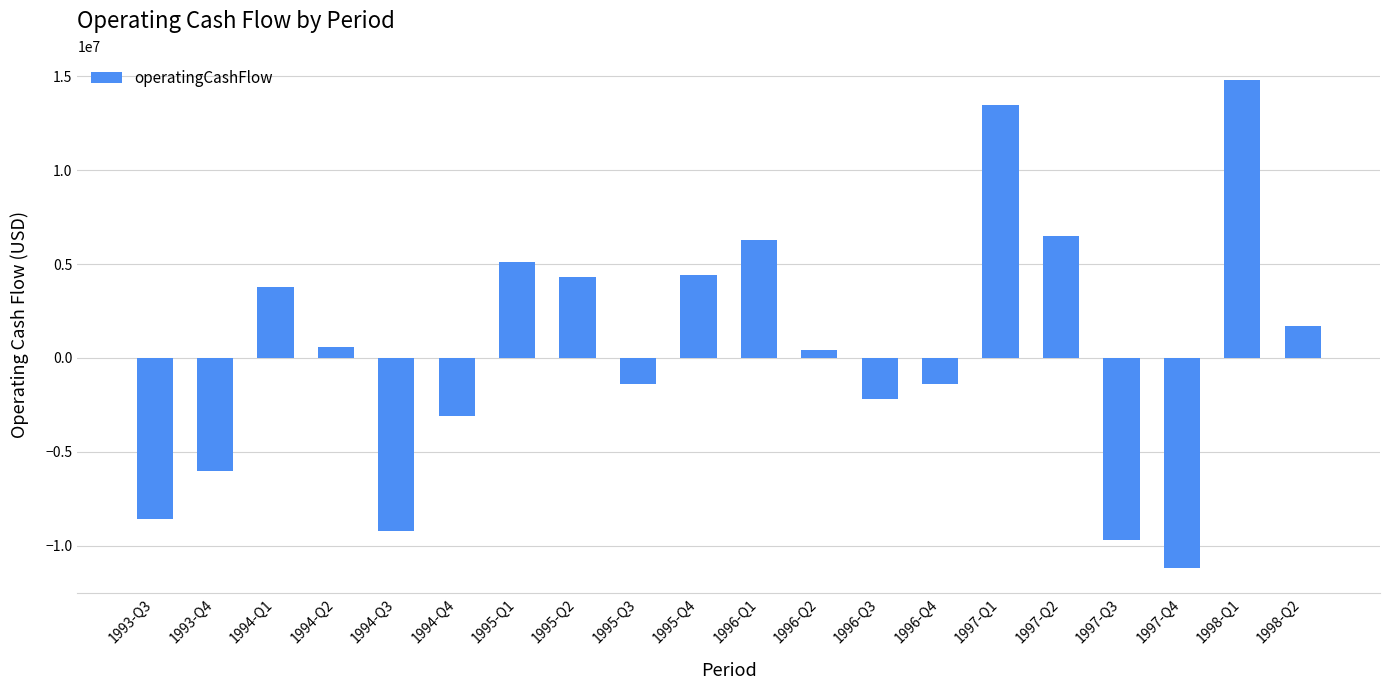

The value at 1998-Q1 is 14800000. True or false?

True